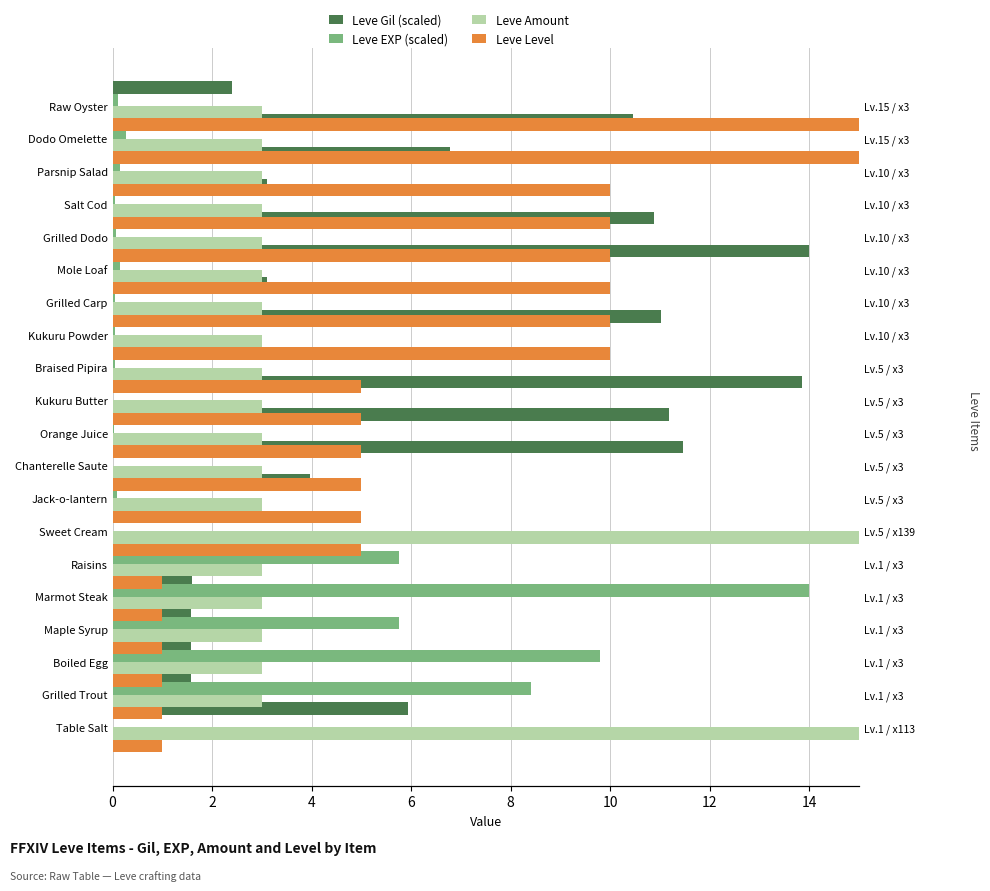

What is the label of the 14th bar from the right?

12